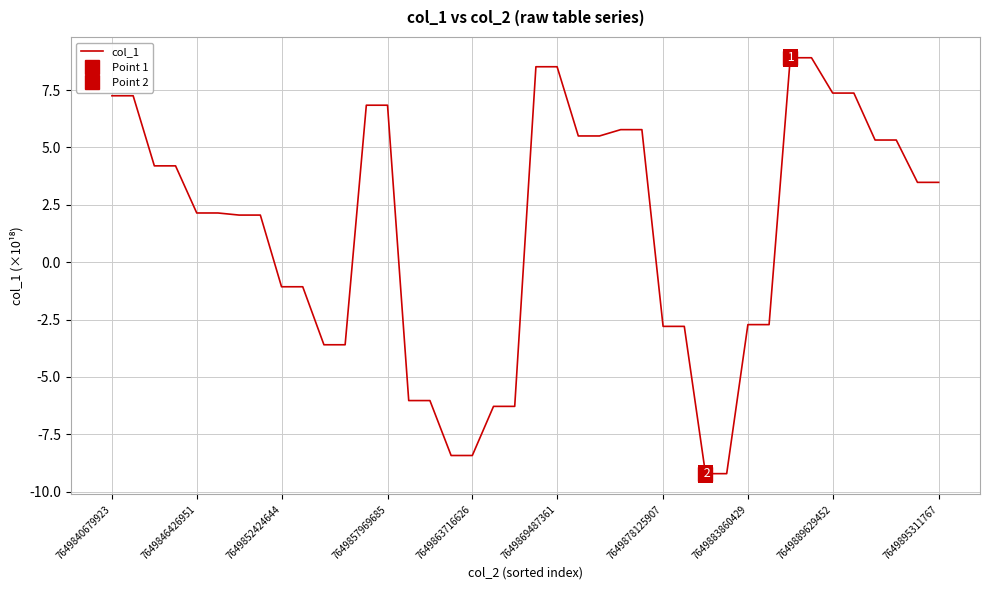

The value of col_1 at 7649883860429 is -2.7. True or false?

True